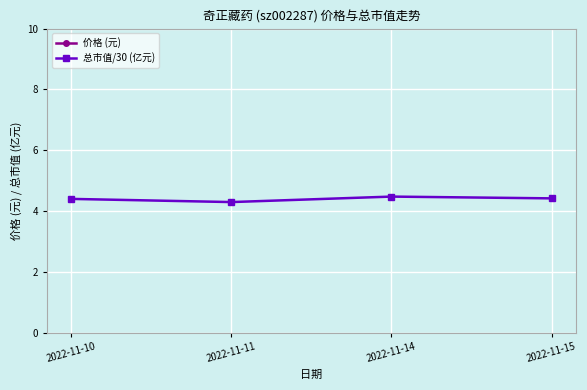

Is the value of 总市值/30 (亿元) at 2022-11-10 greater than the value of 价格 (元) at 2022-11-10?

No